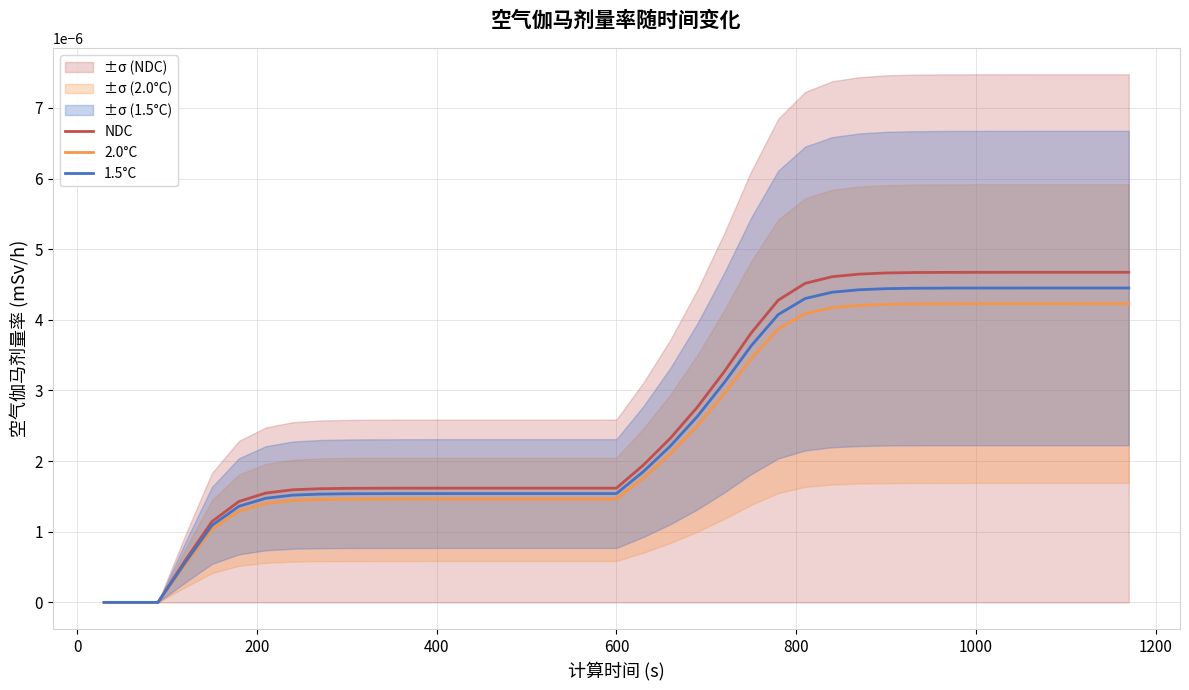

True or false: 1.5°C and NDC intersect in this chart.

False